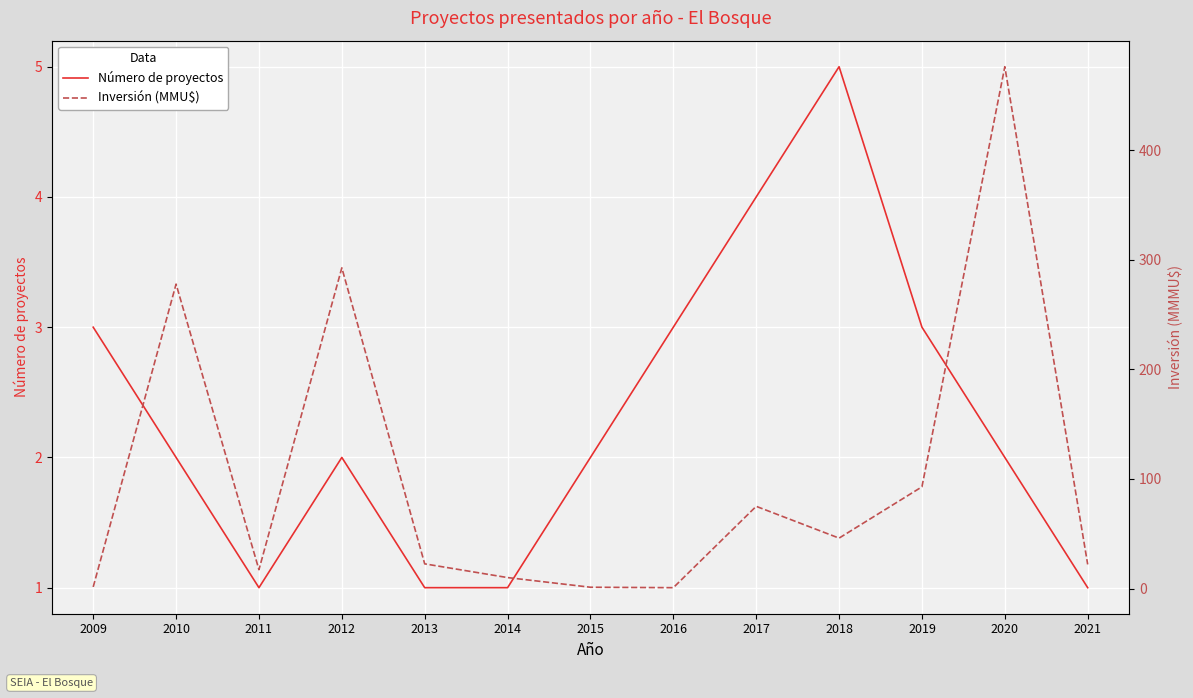

Which category has the highest value in the Número de proyectos series?

2018